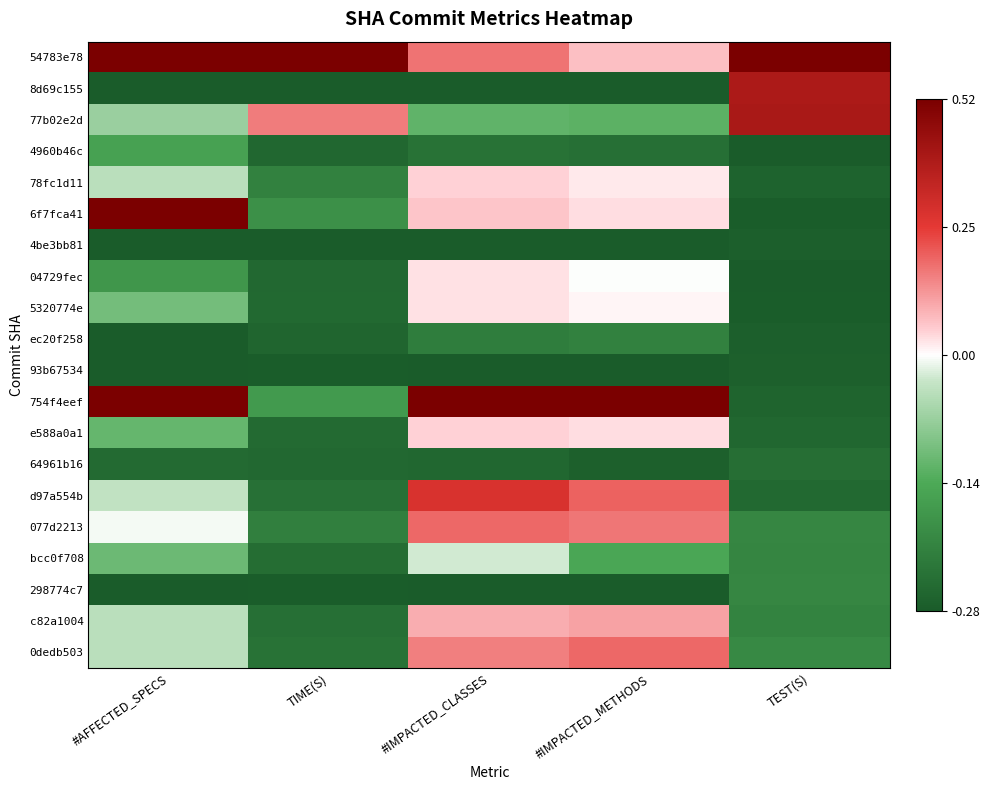

List the series in order of their peak value, lowest first.

4be3bb81, 93b67534, 64961b16, ec20f258, 298774c7, 4960b46c, bcc0f708, 04729fec, 5320774e, 78fc1d11, e588a0a1, c82a1004, 077d2213, 0dedb503, d97a554b, 8d69c155, 77b02e2d, 54783e78, 6f7fca41, 754f4eef